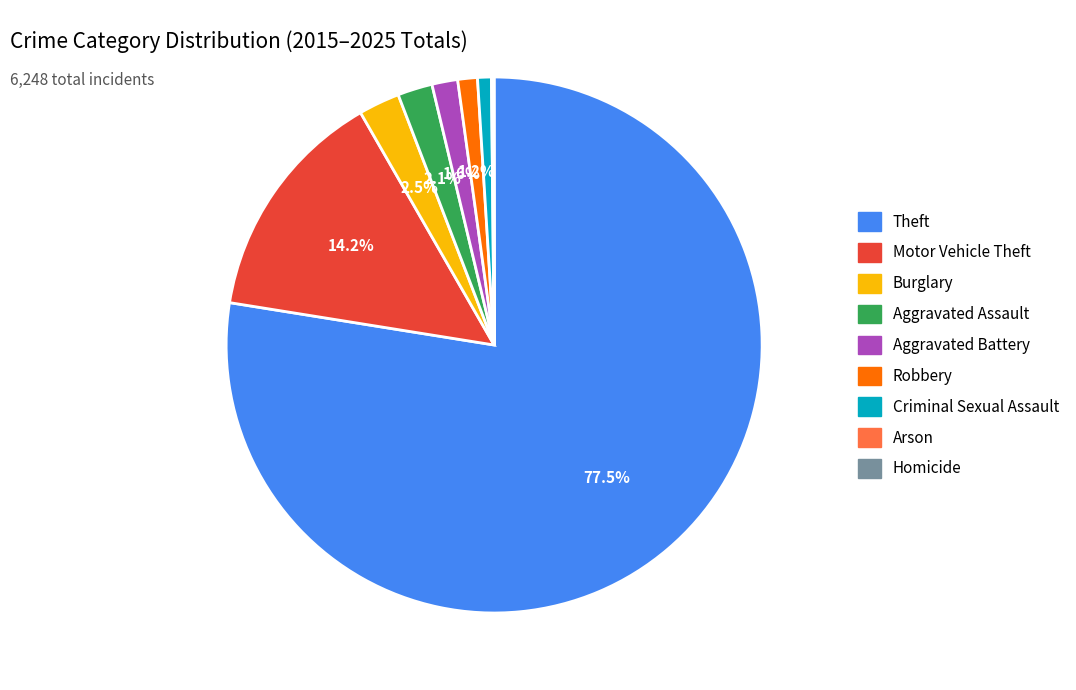

Does any single category account for the majority?

Yes